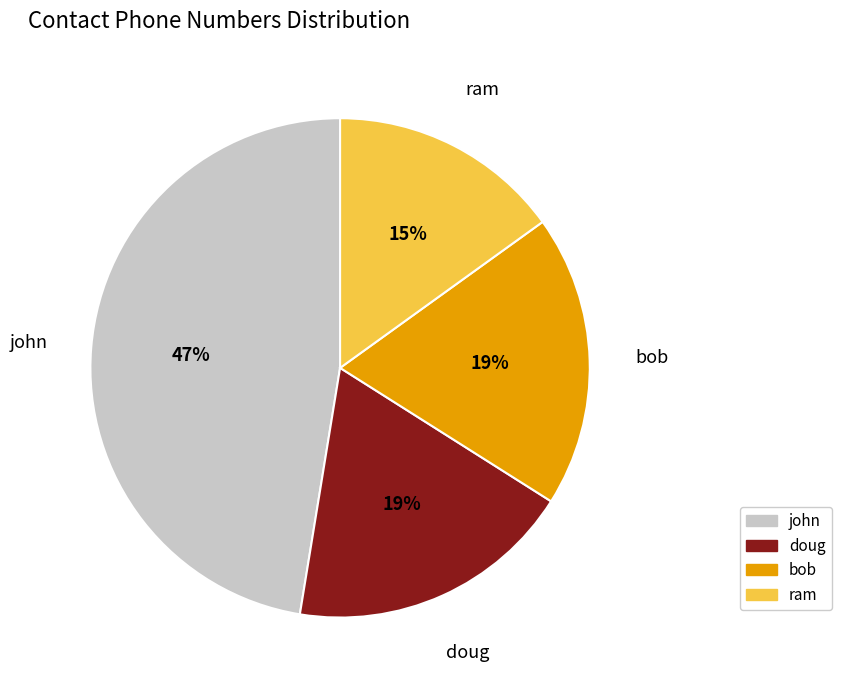

How many slices are in this pie chart?

4